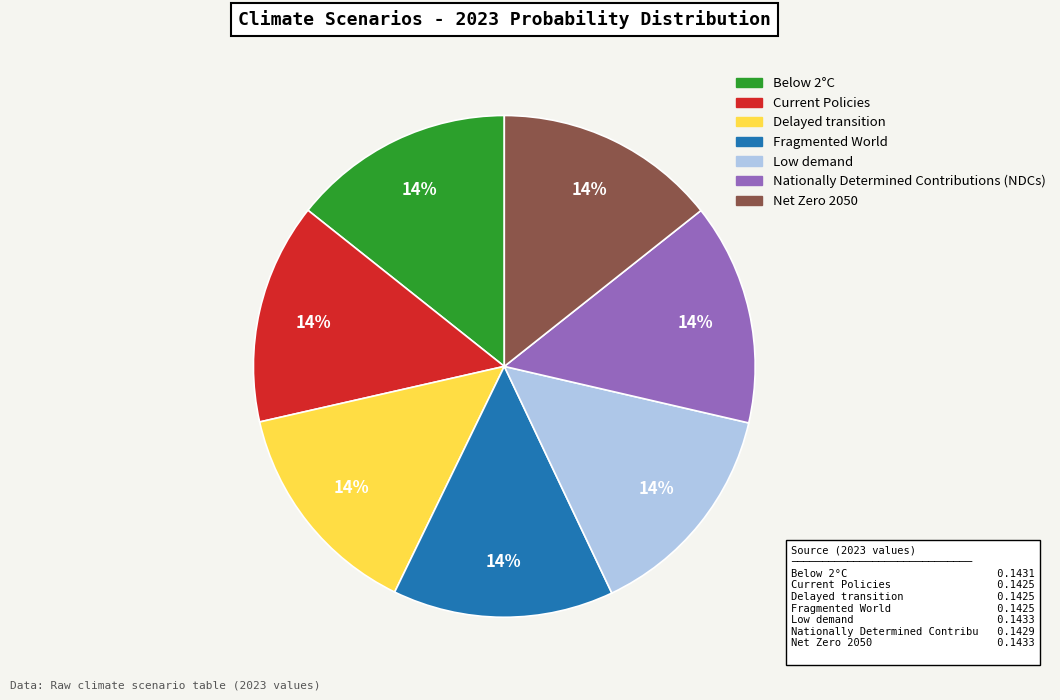

To the nearest percent, what portion does Current Policies represent?

14%